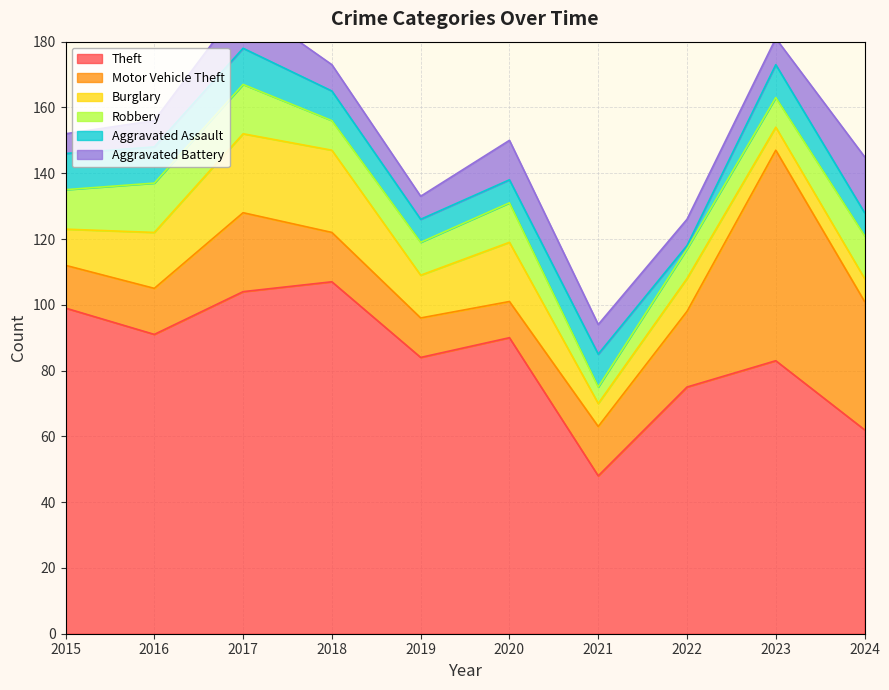

At which category is the sum across all series the highest?

2017